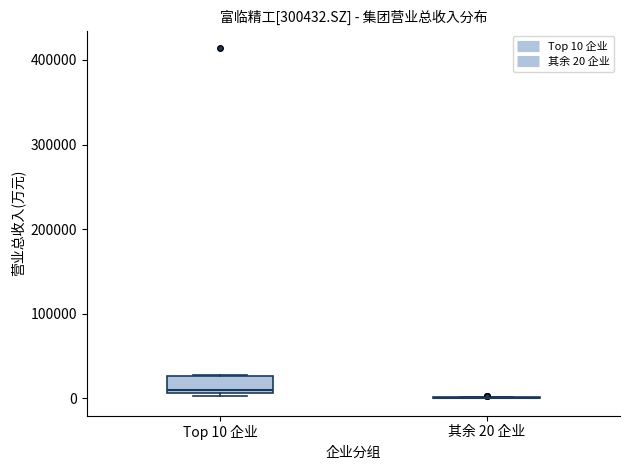

Reading left to right, read every box against the y-axis: the position of its median line, the range the box covers, and the ends of its whiskers. The values are not printed on the chart, so give them approximately, as read against the axis.

Top 10 企业: median 10000 (just above the box's lower edge), box 10000 to 30000, whiskers 0 to 30000
其余 20 企业: box collapsed to a line at 0, whiskers 0 to 0